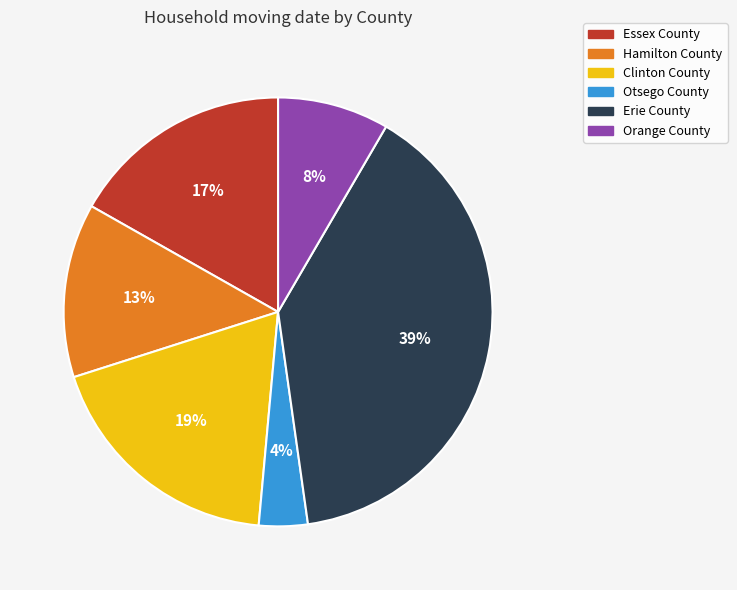

True or false: Essex County accounts for 22% of the total.

False